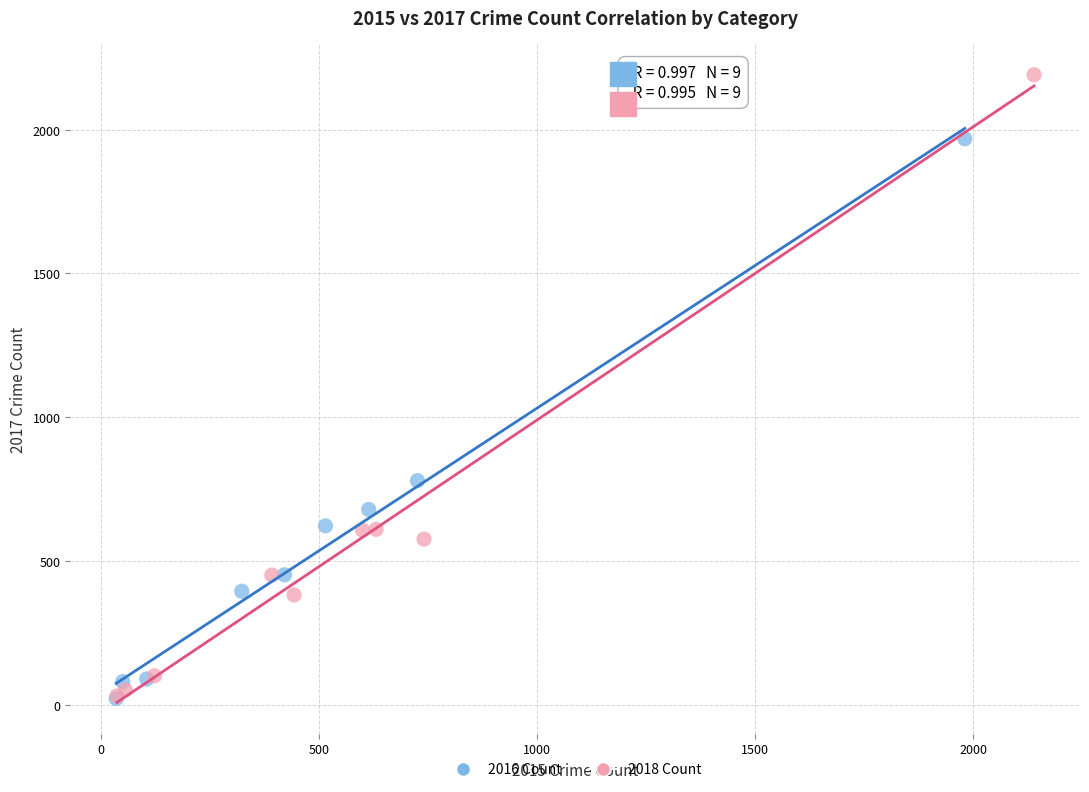

Which series has the widest spread of Y values?

2018 Count